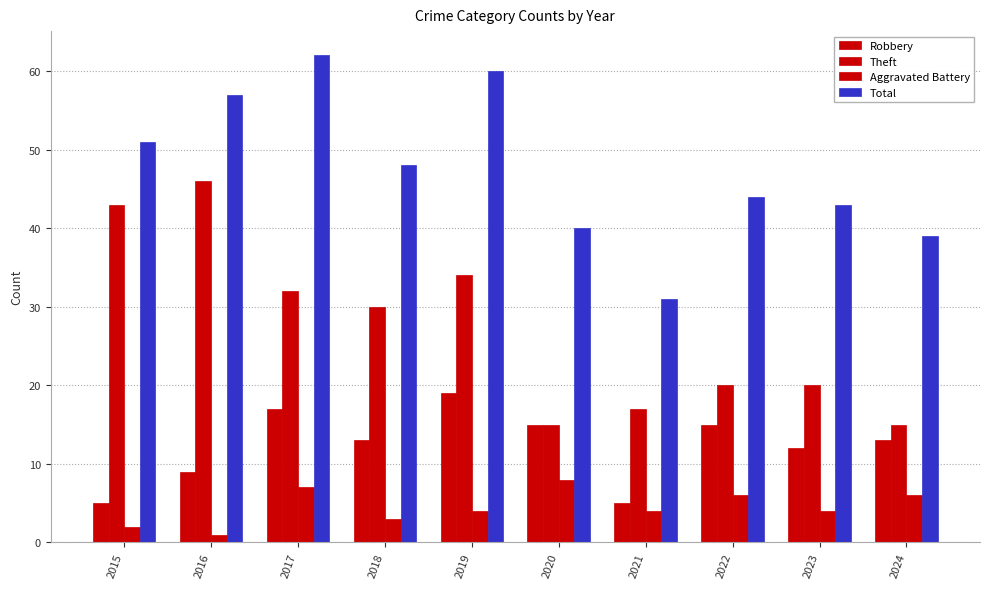

At which label is Aggravated Battery closest to 4?

2019